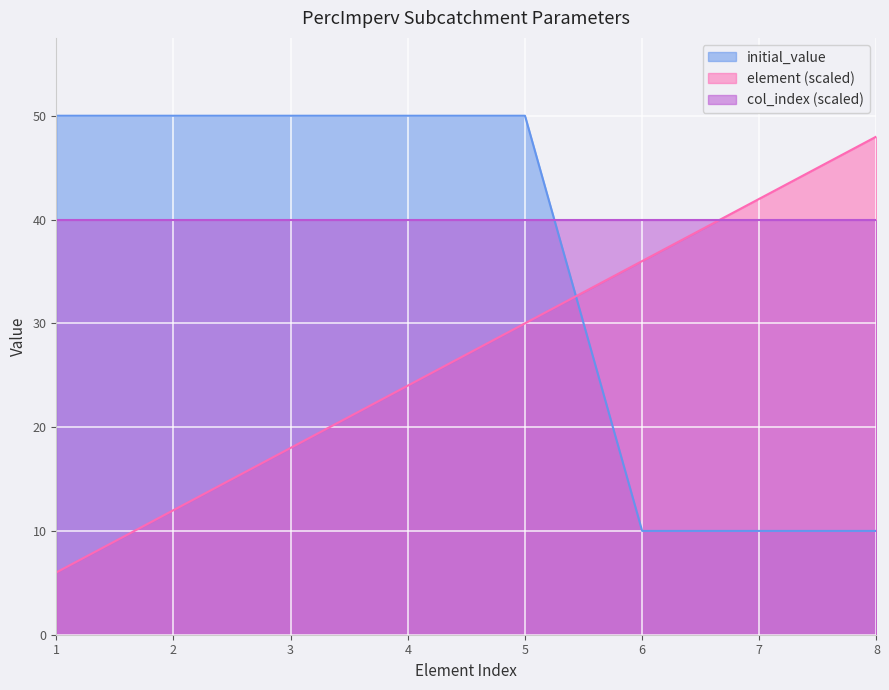

Which series ends up on top after the final intersection of col_index (scaled) and initial_value?

col_index (scaled)